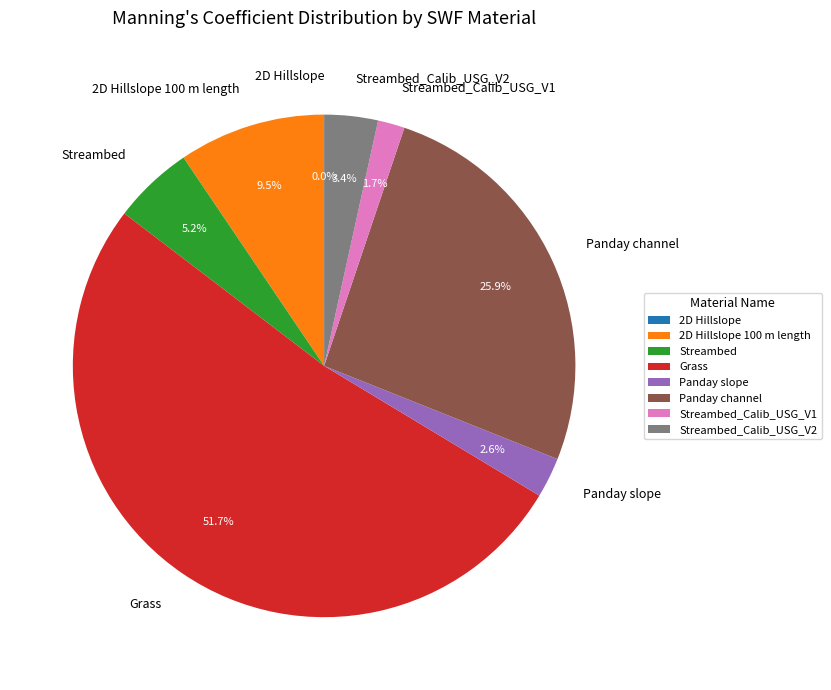

Is there a majority slice in this chart?

Yes